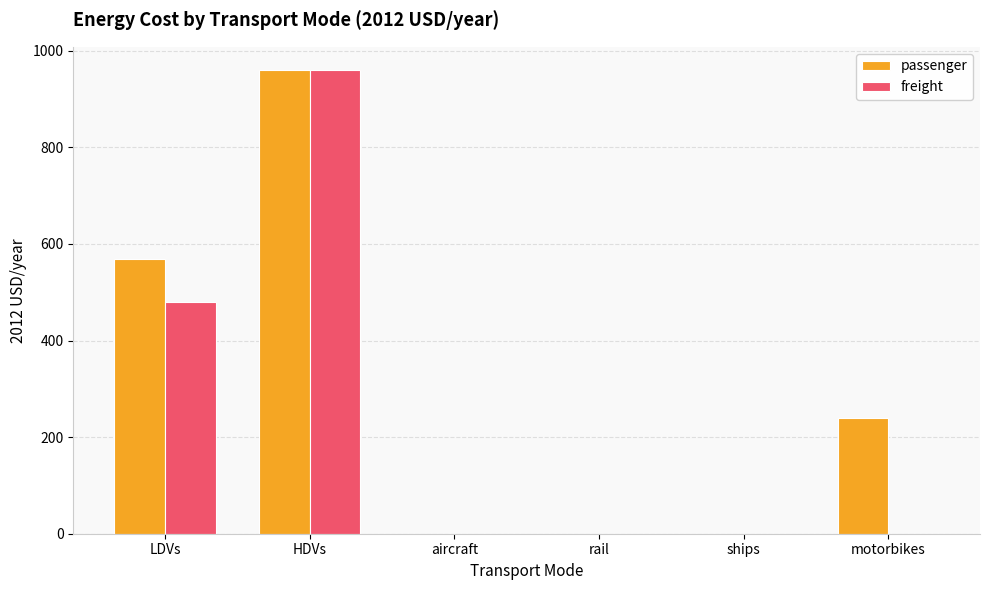

The freight series shows 0.0 at motorbikes. True or false?

True